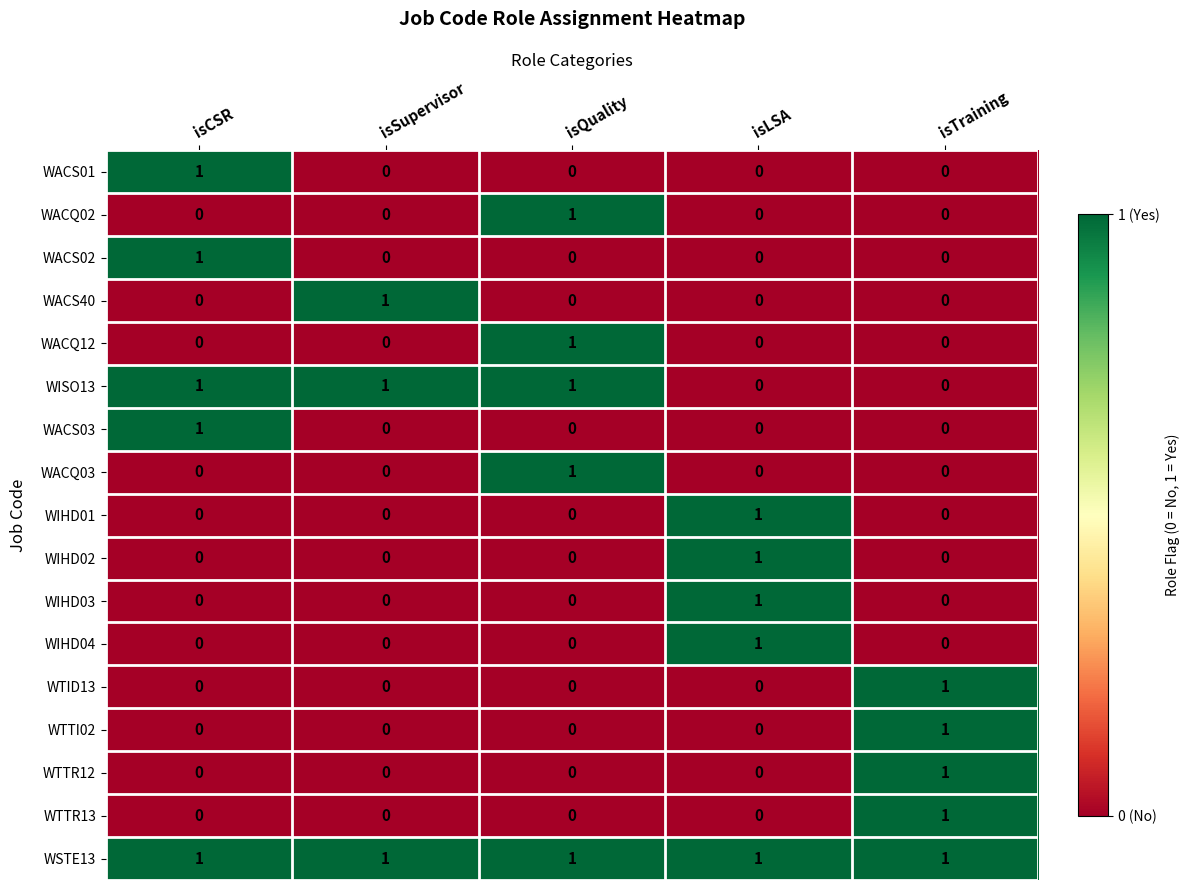

How many WTTR13 values are between 0 and 1?

5